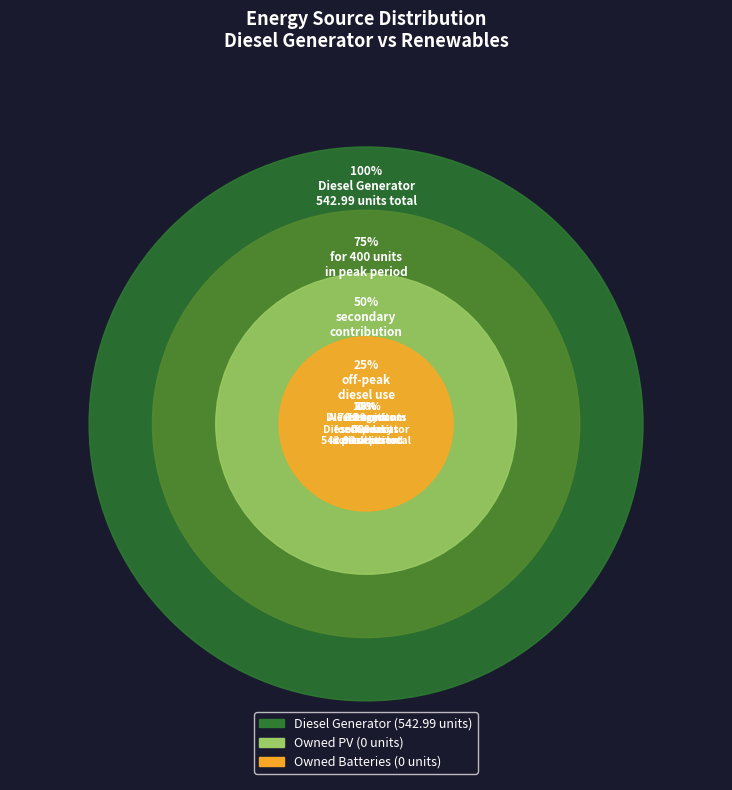

What percentage do Owned PV and Diesel Generator together represent?

100.0%